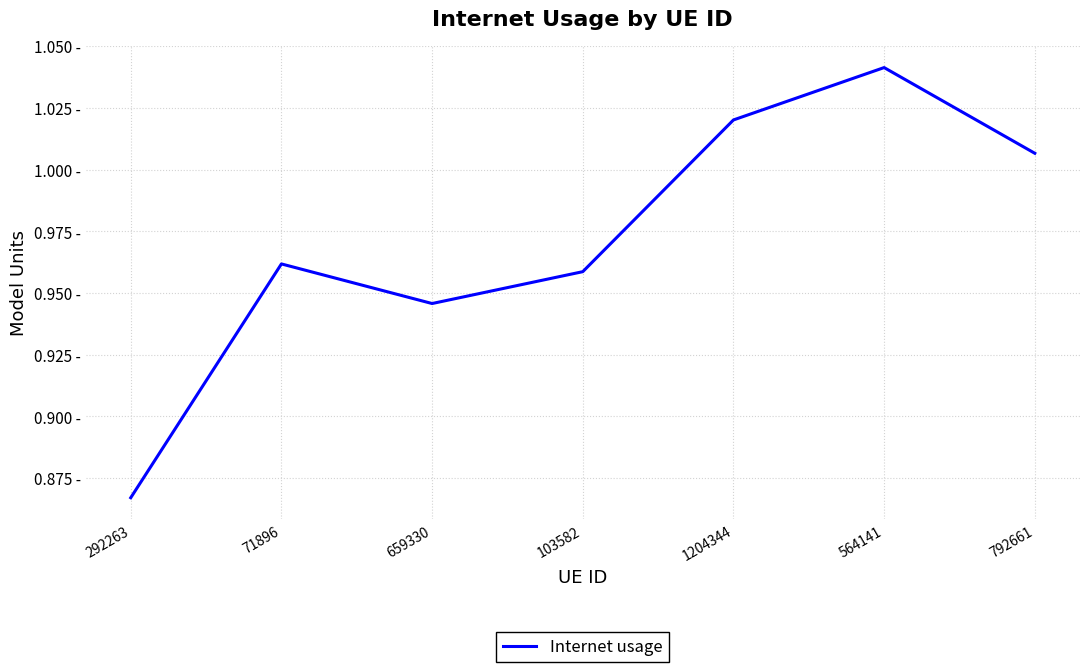

Reading left to right, transcribe all the data shown in this chart.

0.9	1.0	0.9	1.0	1.0	1.0	1.0